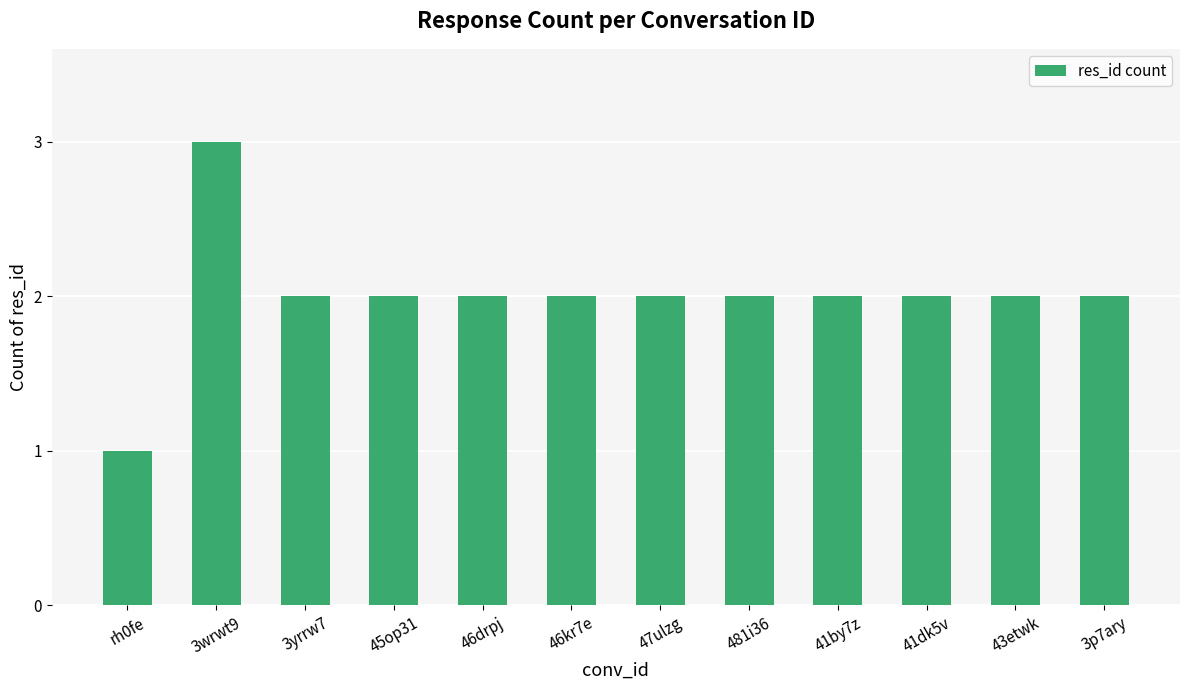

What is the minimum value shown in the chart?

1